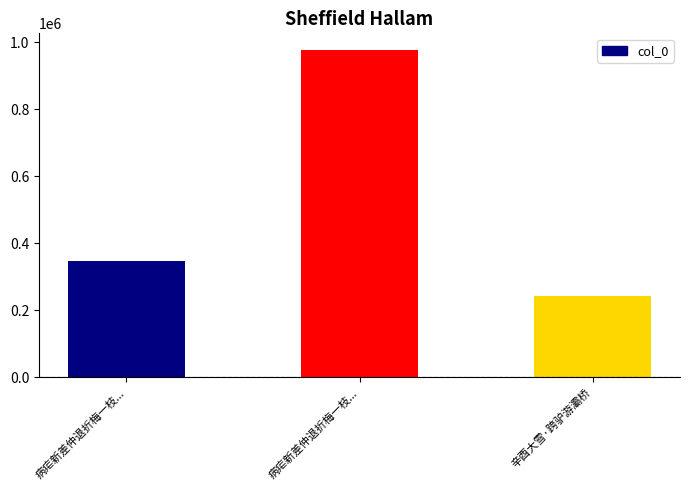

Are the bars grouped side by side (vs. stacked)?

No